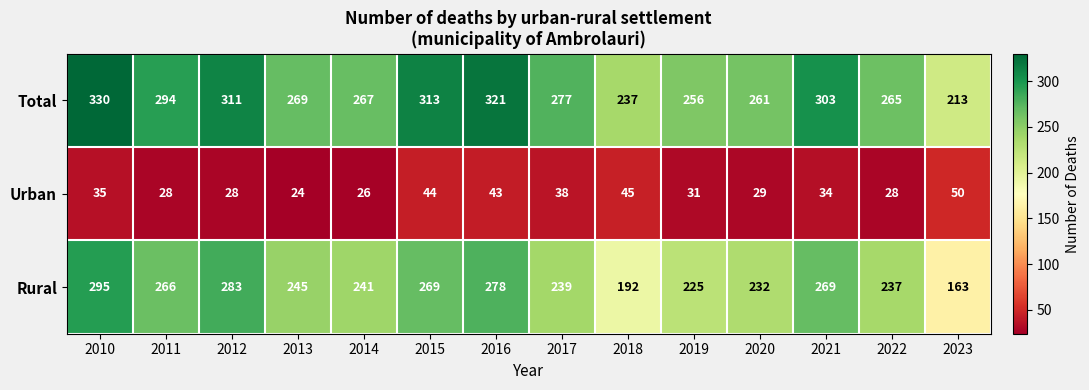

What is the spread (max minus min) of values at 2010?

295